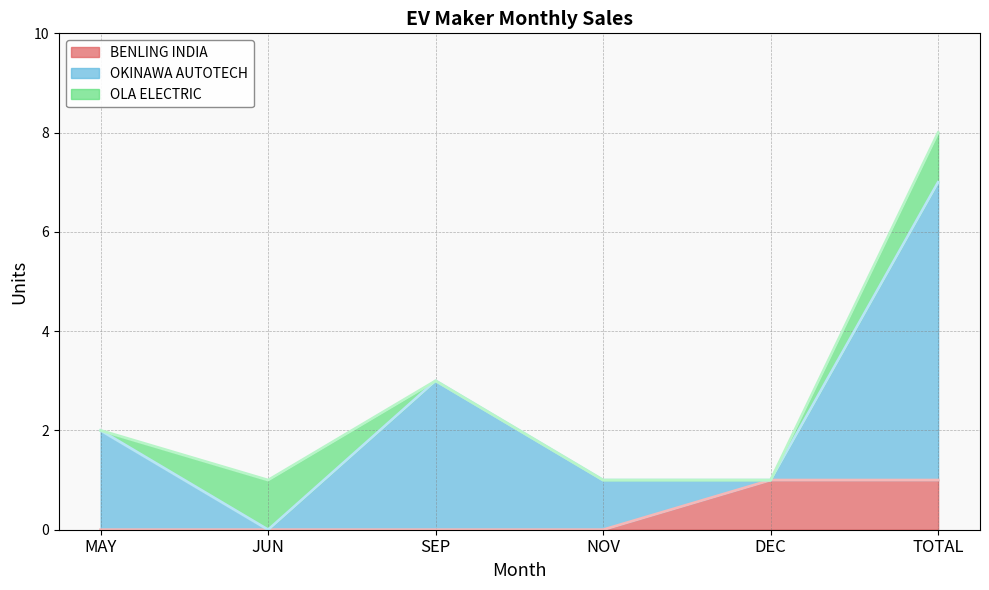

What is the value of the OKINAWA AUTOTECH PVT LTD point at the 1st from the left?

2